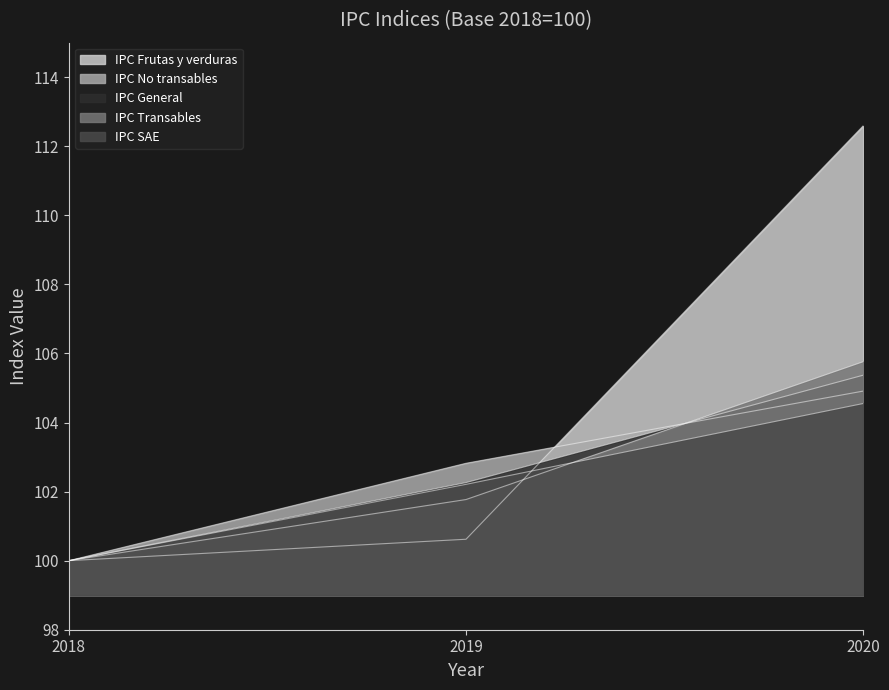

Rank the series at 2018 from lowest to highest value.

IPC General, IPC SAE, IPC Transables, IPC No transables, IPC Frutas y verduras